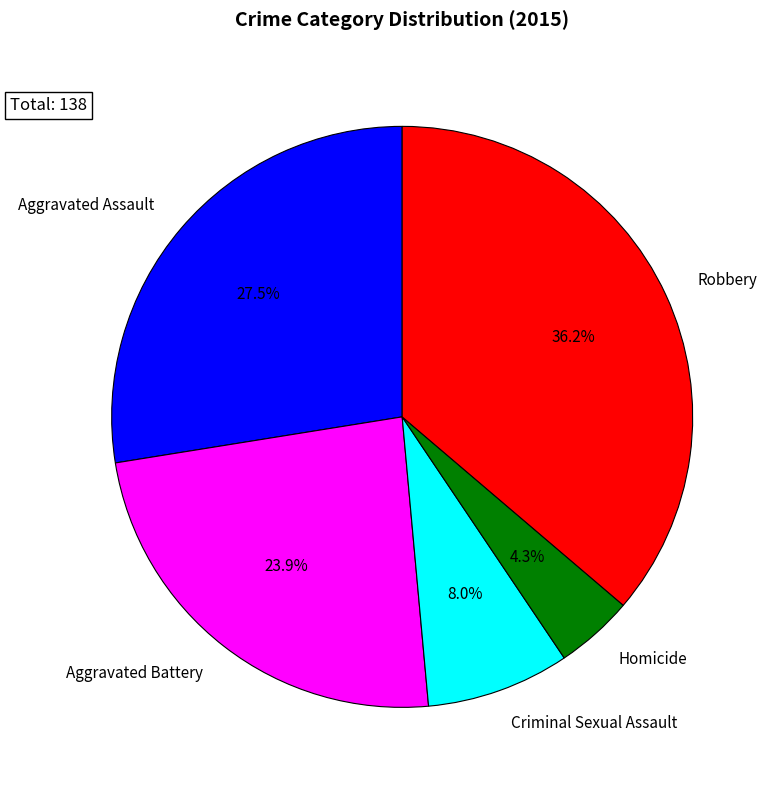

True or false: Aggravated Battery accounts for 24% of the total.

True